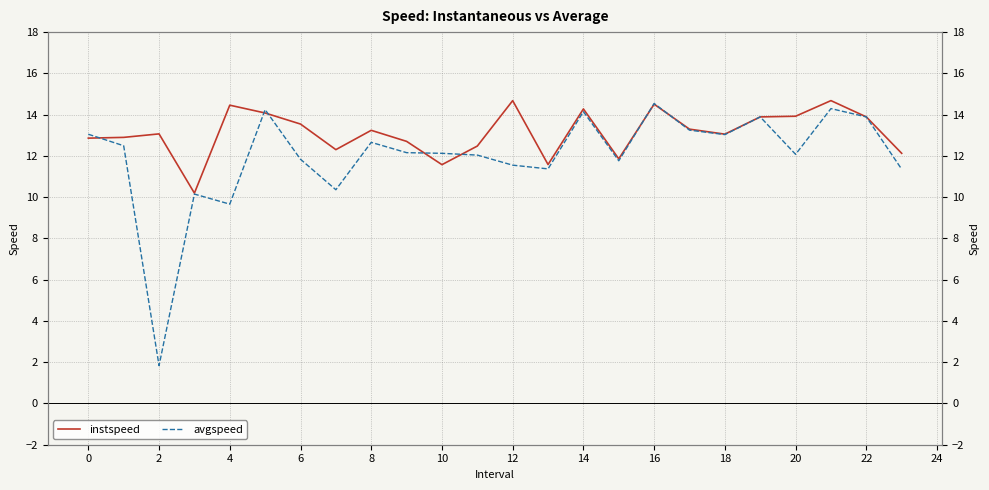

The instspeed series shows 18.4 at 18. True or false?

False